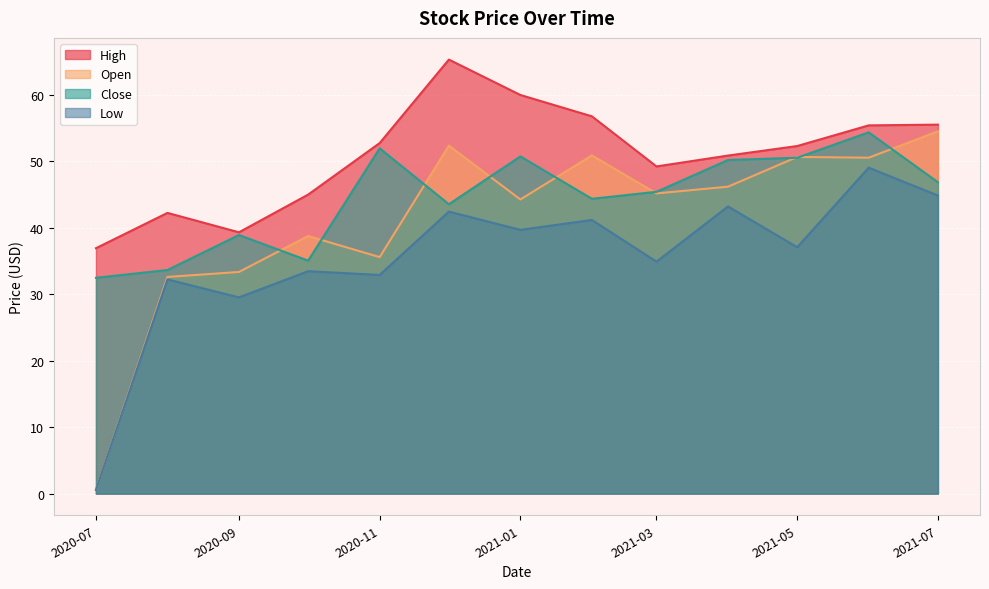

What is the spread (max minus min) of values at 2021-06-01?

6.4